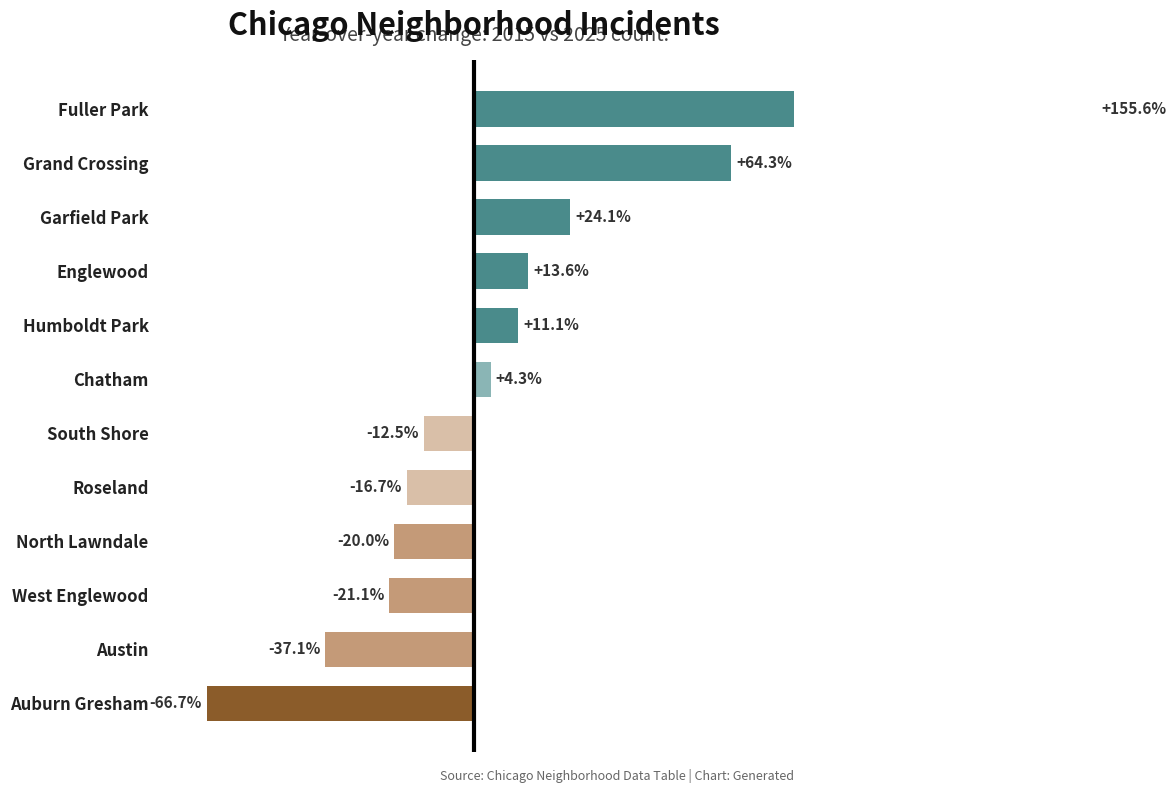

Which has a higher value, Englewood or South Shore?

Englewood